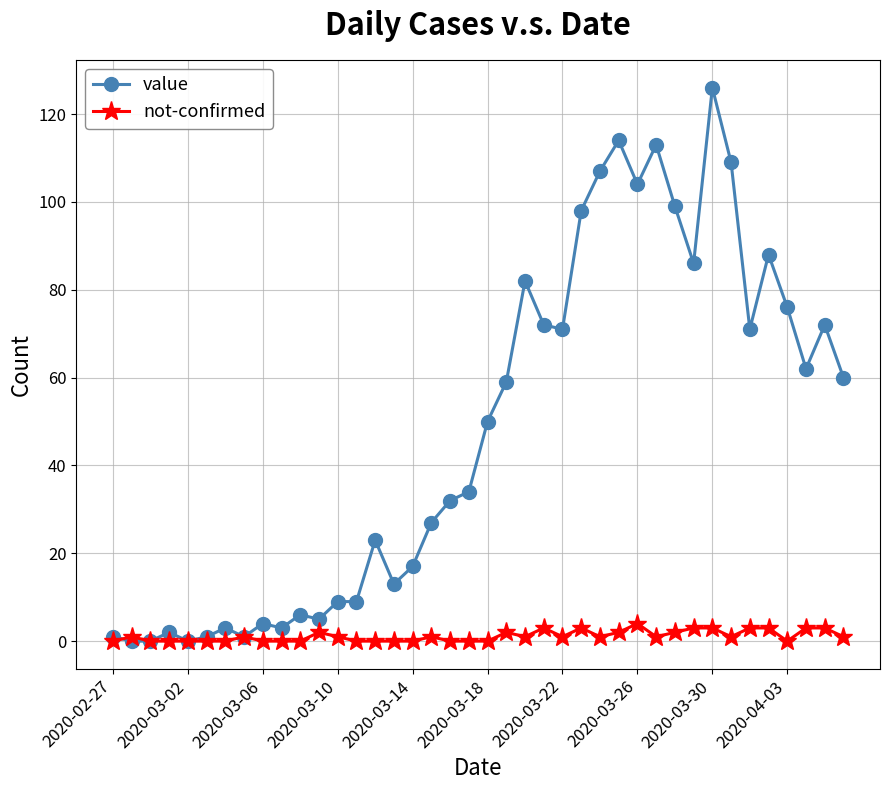

Which series has the largest range (max minus min)?

value